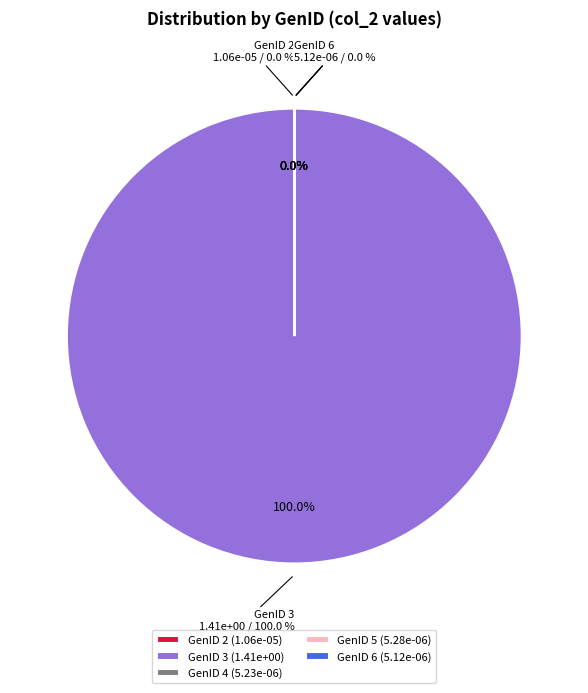

Is there any slice that represents more than half of the pie?

Yes